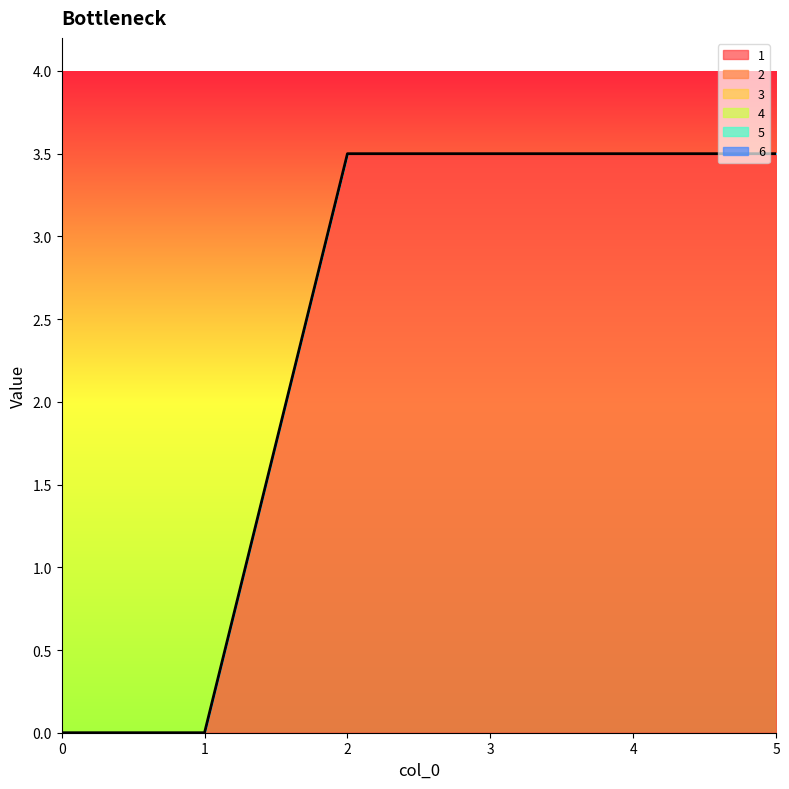

List the series in order of their peak value, lowest first.

2, 3, 4, 5, 6, 1